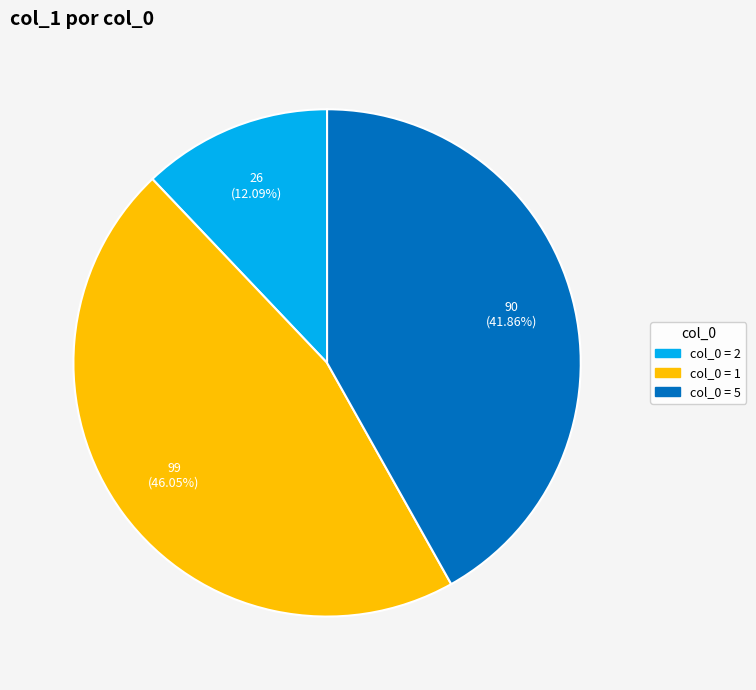

Is there any slice that represents more than half of the pie?

No